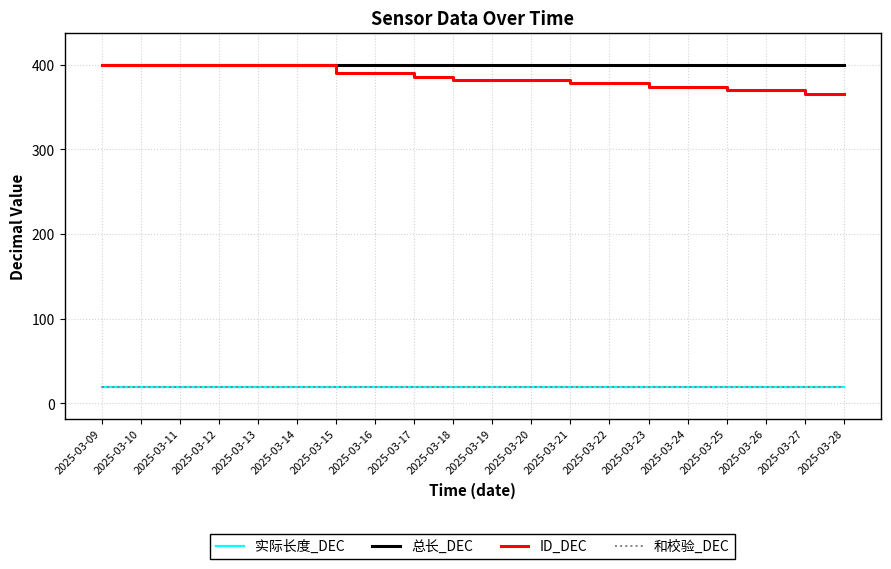

Does the chart display data point markers on the line(s)?

No